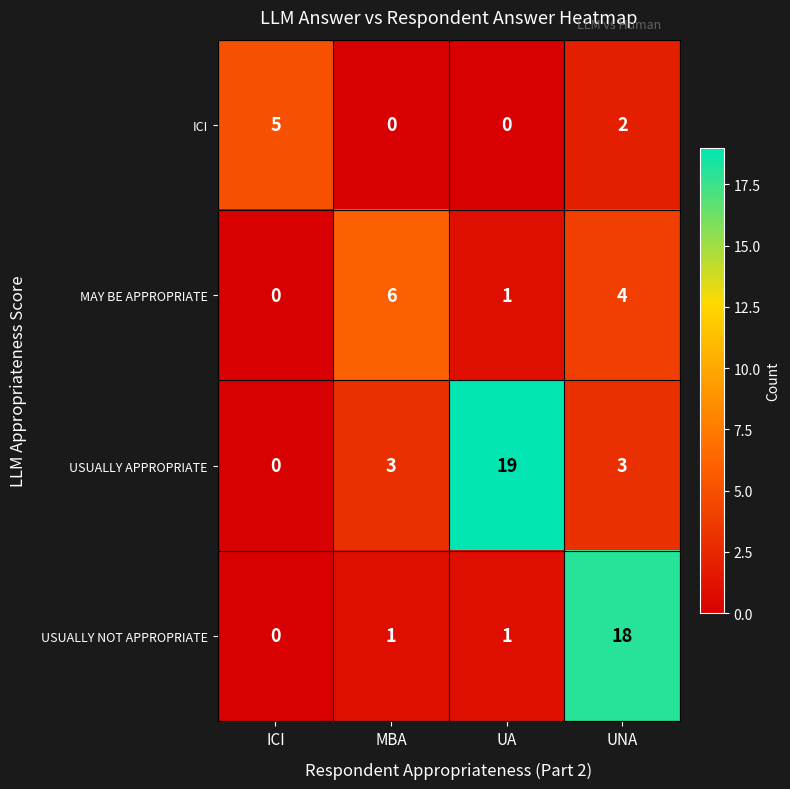

At how many categories does at least one series exceed 7?

2